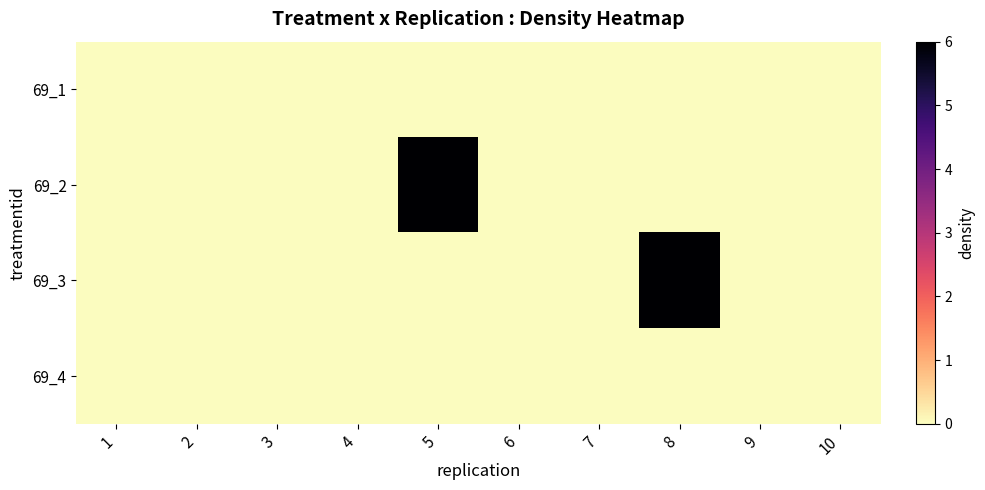

Which has a higher value, 6 or 1?

6